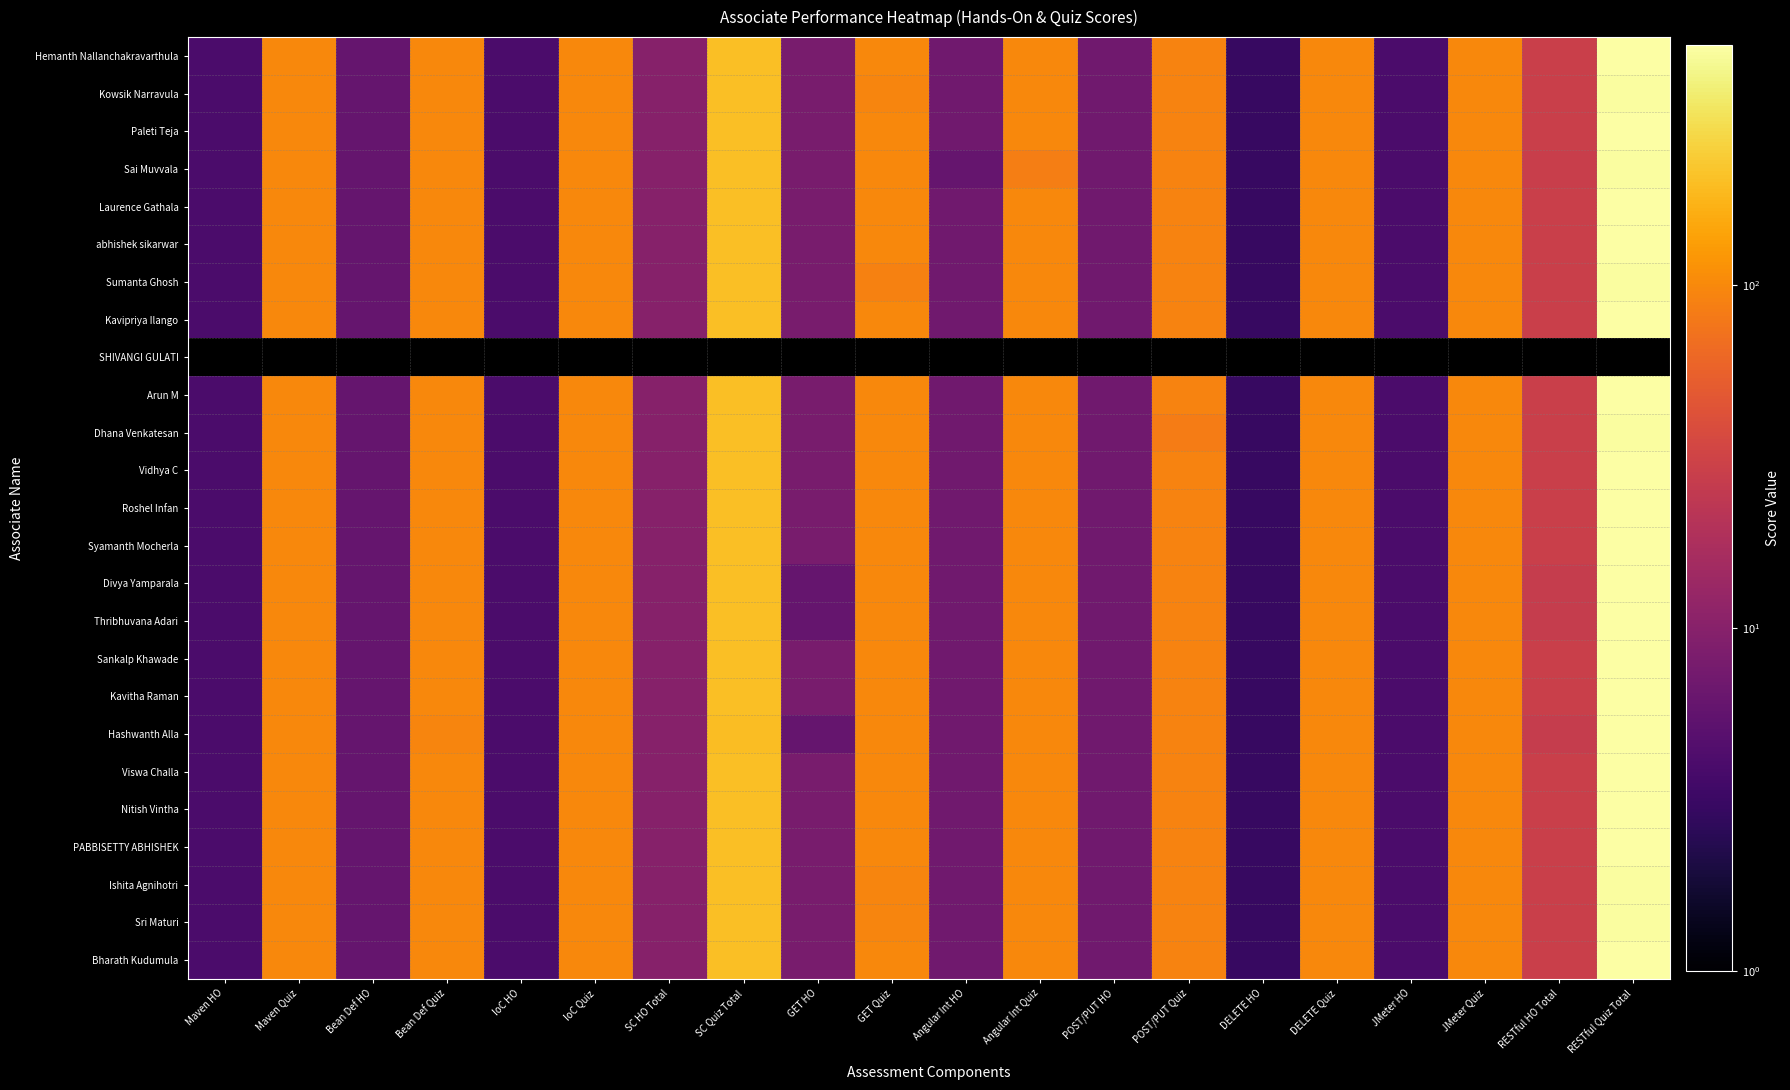

At which label does Laurence Gathala reach its minimum?

DELETE HO